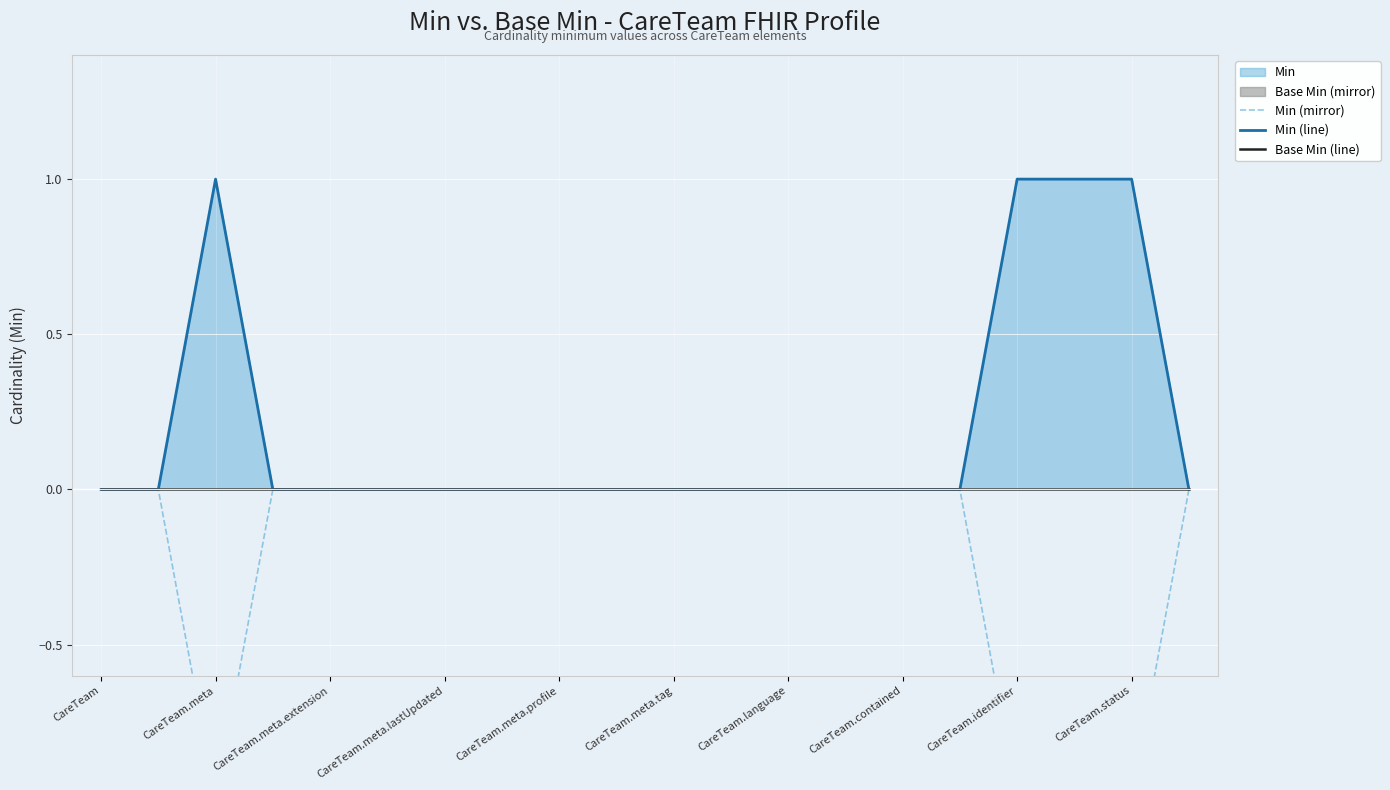

In Min (line), how many points are higher than both neighbors (excluding endpoints)?

1